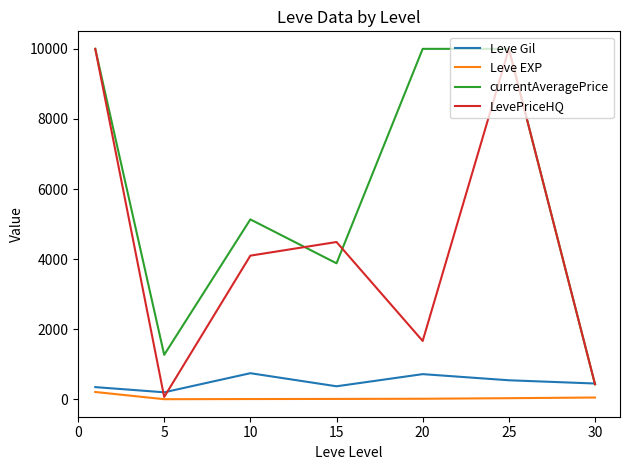

Which series has the largest range (max minus min)?

LevePriceHQ